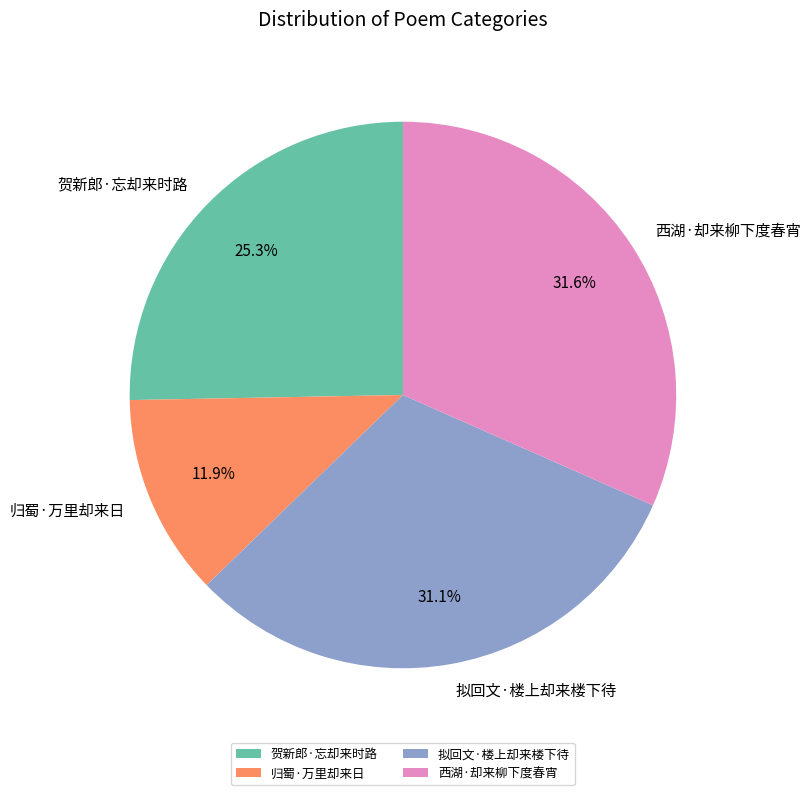

To the nearest percent, what is the difference between the 贺新郎·忘却来时路 and 西湖·却来柳下度春宵 slice percentages?

6%